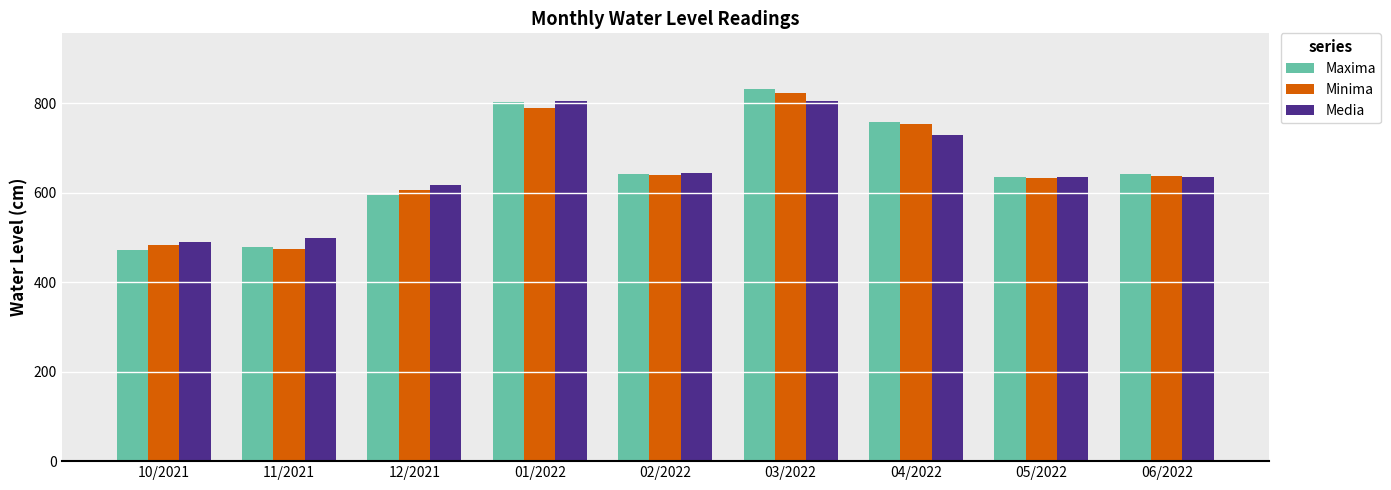

What is the average value of the Minima series?

649.1